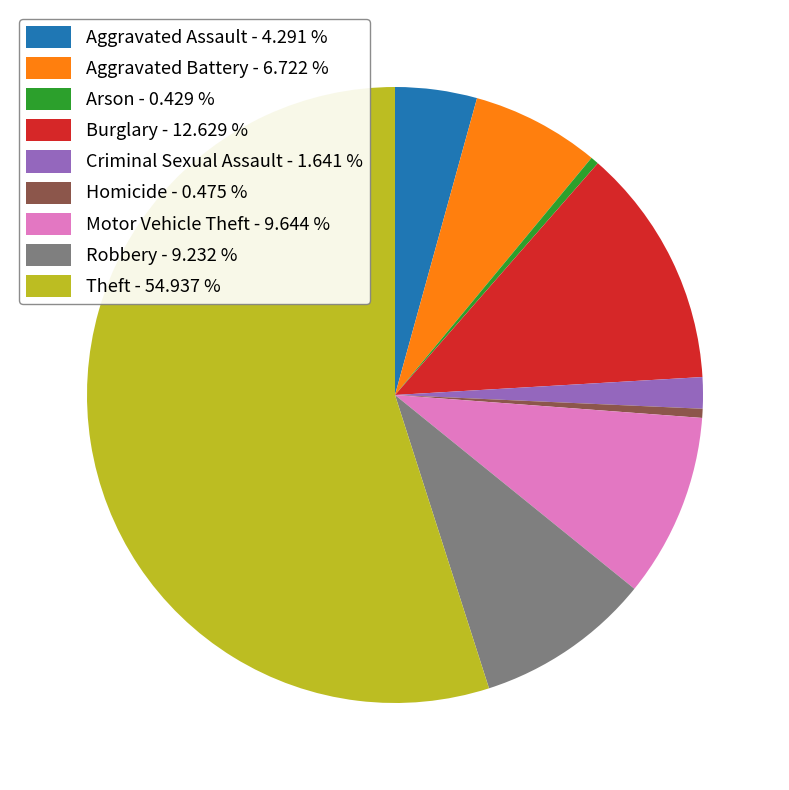

Is there a majority slice in this chart?

Yes